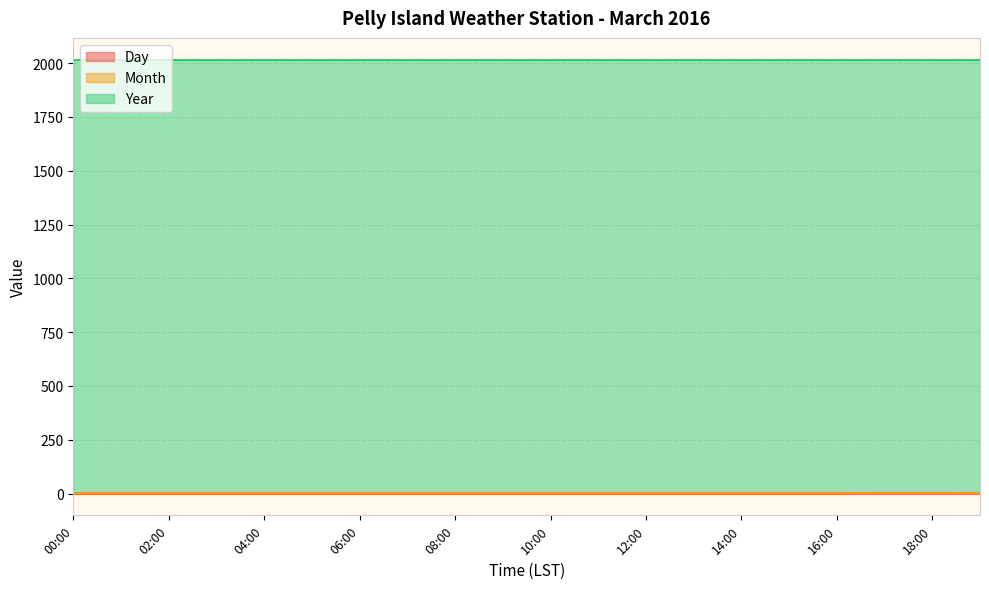

Count the number of data series in this chart.

3